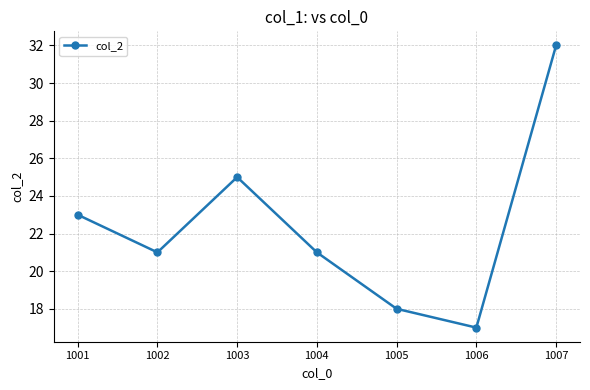

The chart shows a value of 17 at 1006. True or false?

True